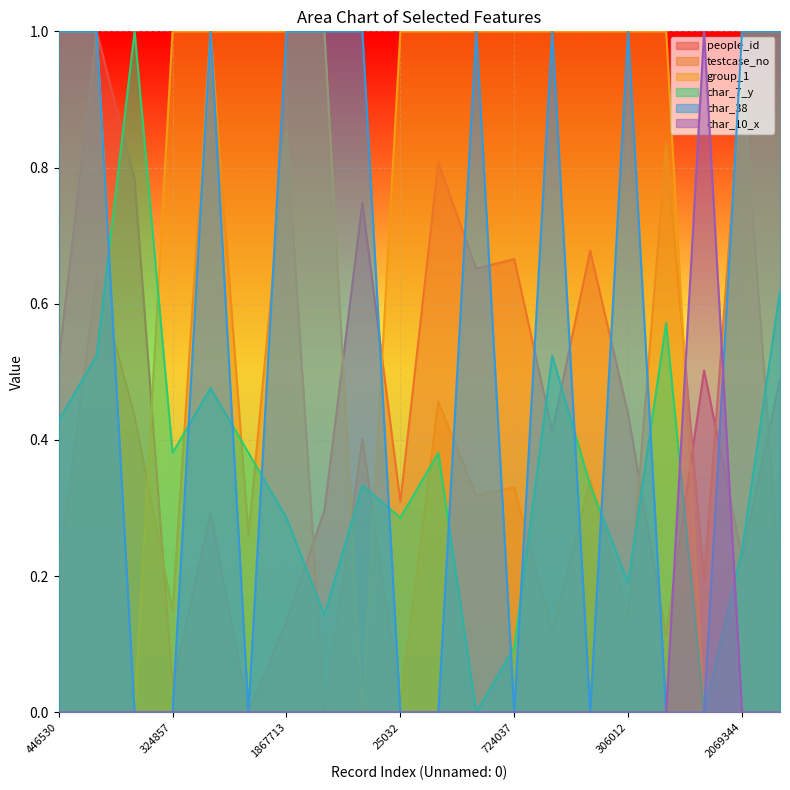

What is the label of the 16th point from the right?

2190638